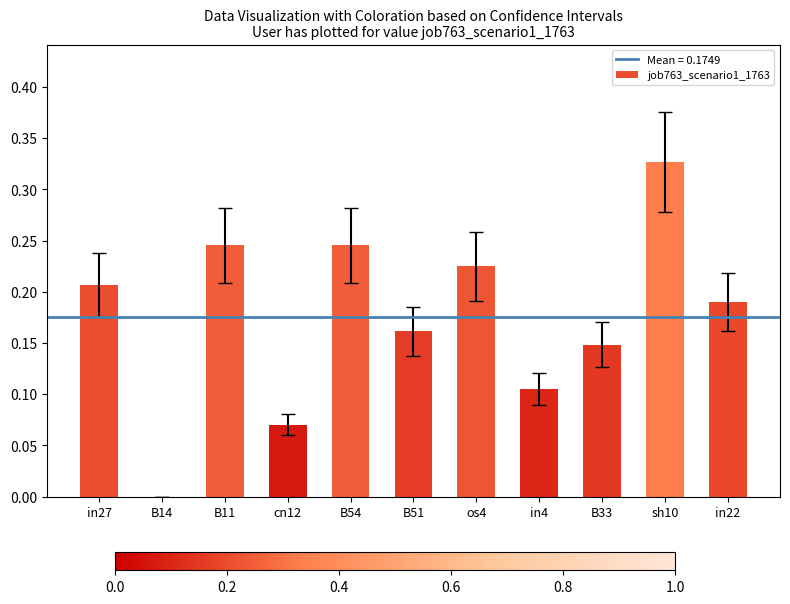

Count the values in the range 0 to 1.

11